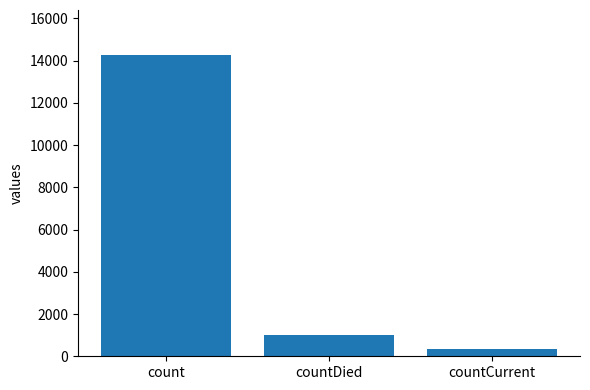

What is the value of the 3rd bar from the left?

335